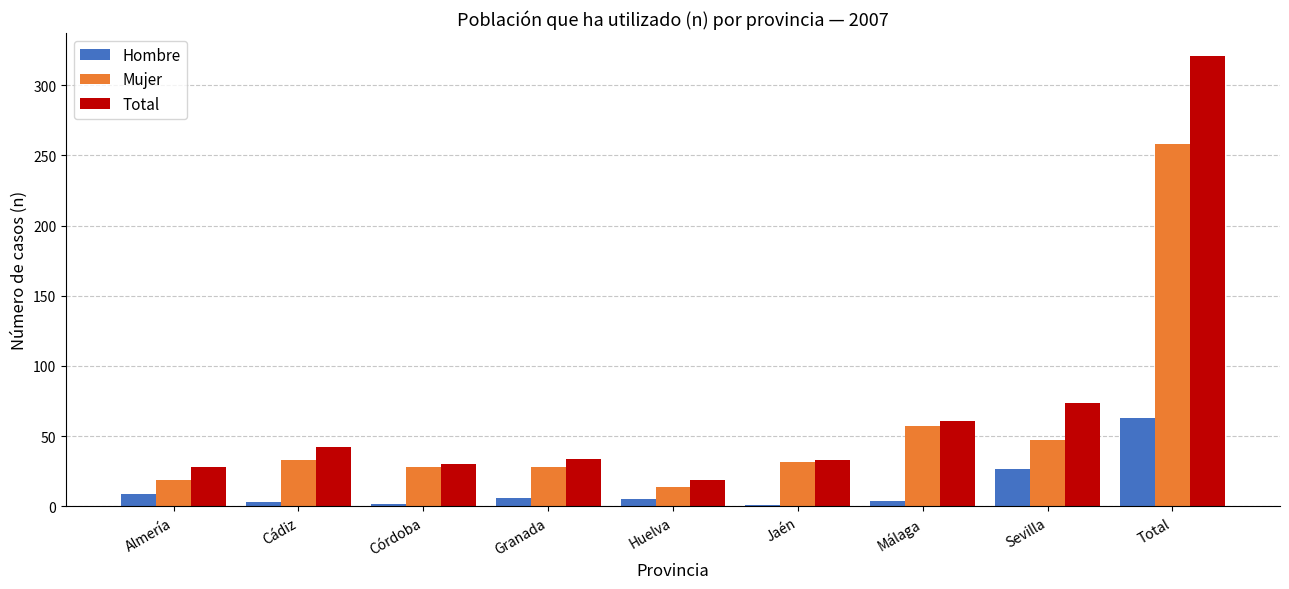

What are all the series names shown in the legend?

Hombre, Mujer, Total